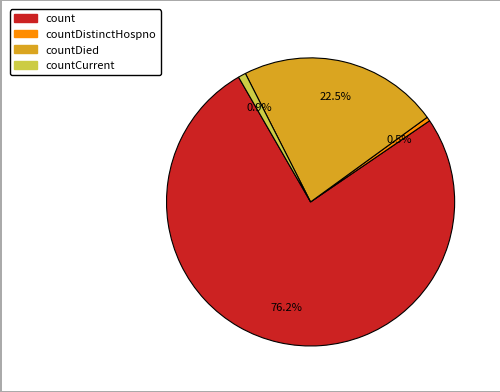

Does any single category account for the majority?

Yes